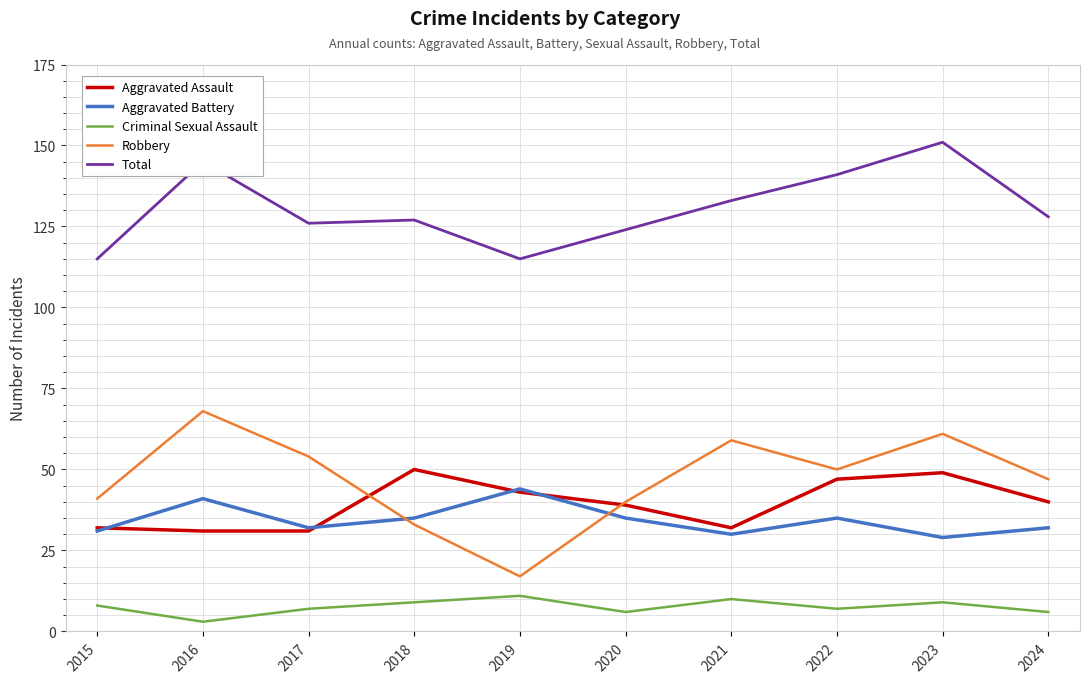

Reading right to left, transcribe all the data shown in this chart.

Aggravated Assault: 40	49	47	32	39	43	50	31	31	32
Aggravated Battery: 32	29	35	30	35	44	35	32	41	31
Criminal Sexual Assault: 6	9	7	10	6	11	9	7	3	8
Robbery: 47	61	50	59	40	17	33	54	68	41
Total: 128	151	141	133	124	115	127	126	145	115